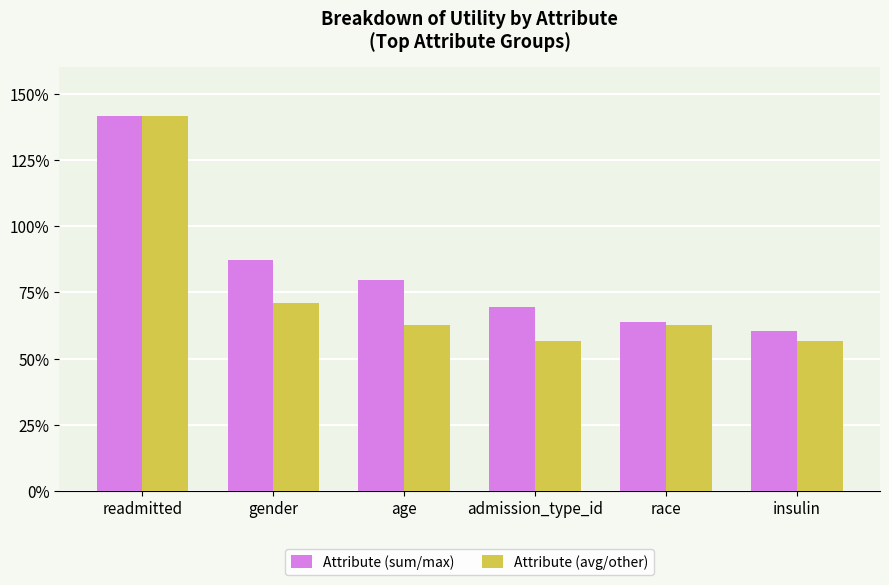

What is the total value across all series at readmitted?

2.8